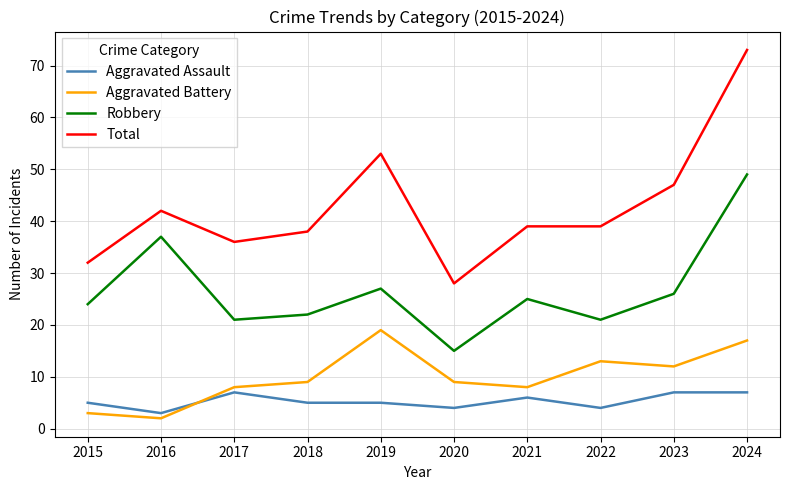

At which category is the sum across all series the highest?

2024